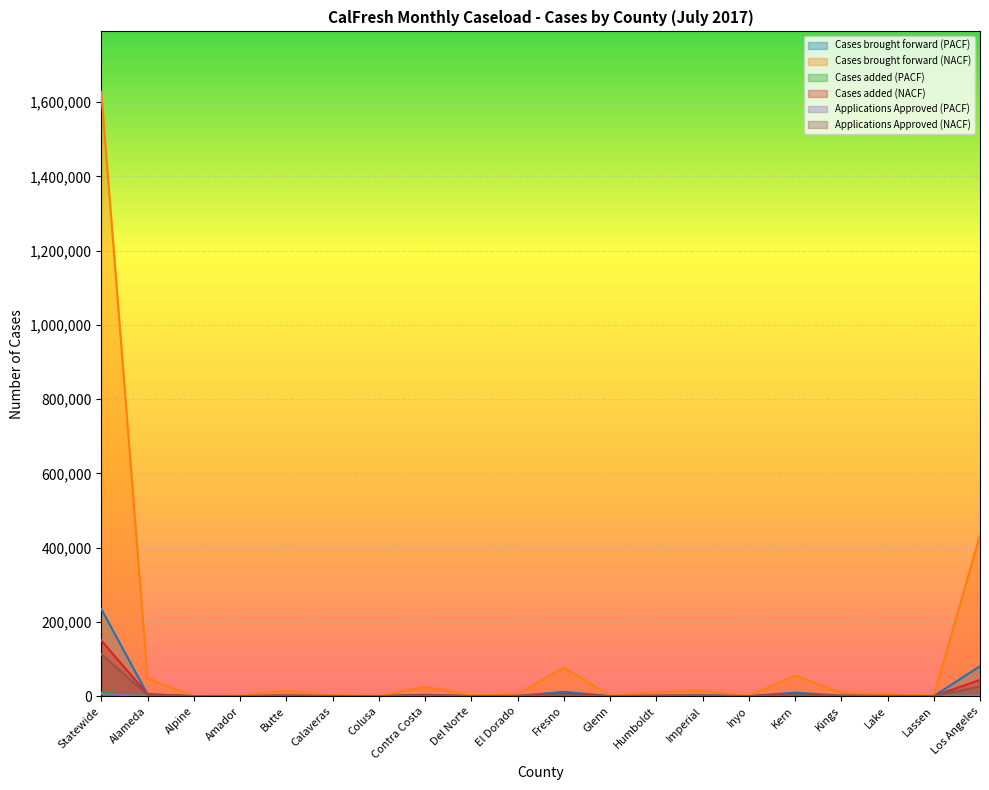

How many lines are shown in the chart?

6